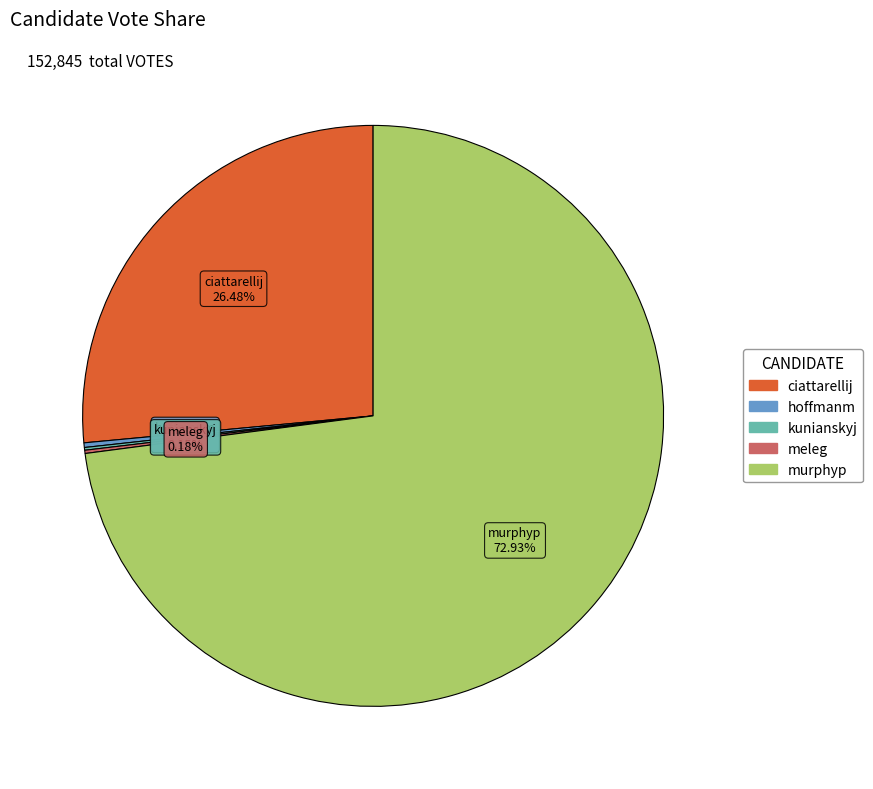

Which slice represents more than half of the pie?

murphyp